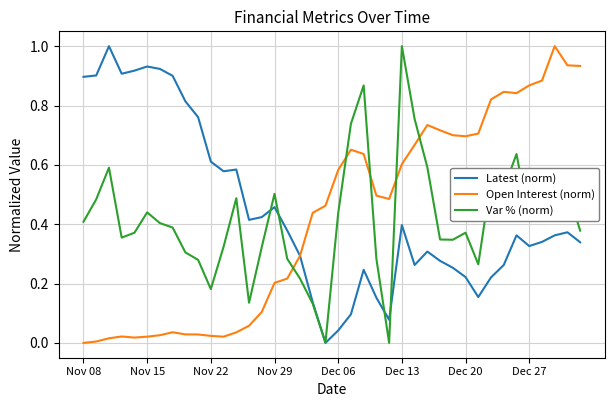

What is the highest value of the Var % (norm) series?

1.0